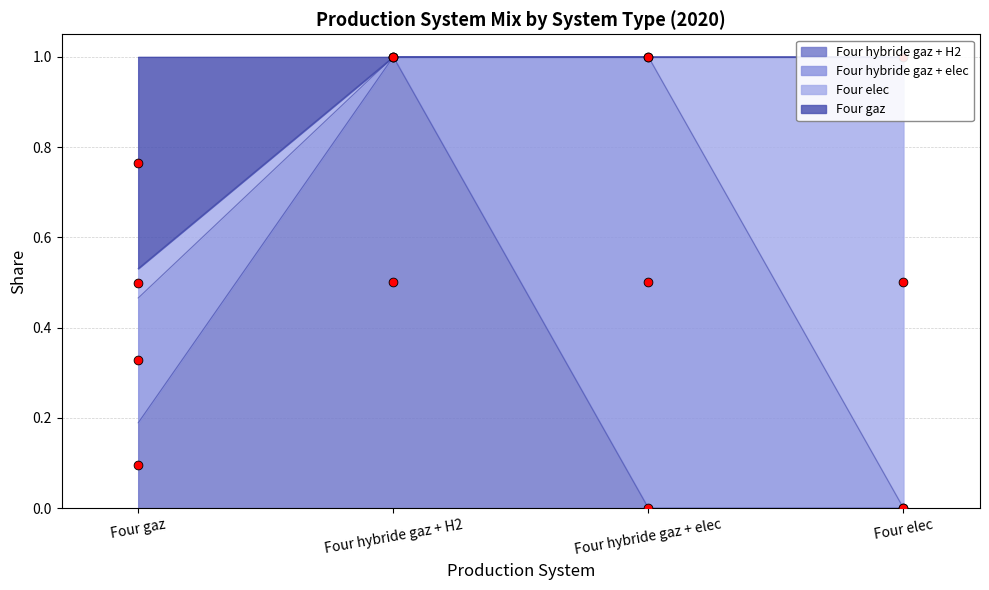

Which series reaches the maximum Y coordinate?

Four gaz